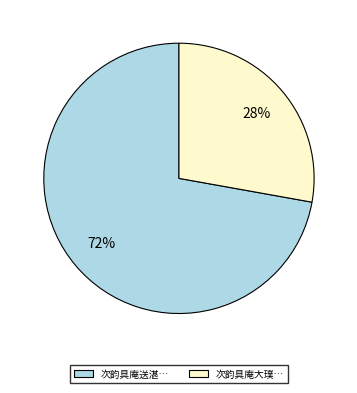

To the nearest percent, what is the difference between the largest and smallest slice percentages?

44%